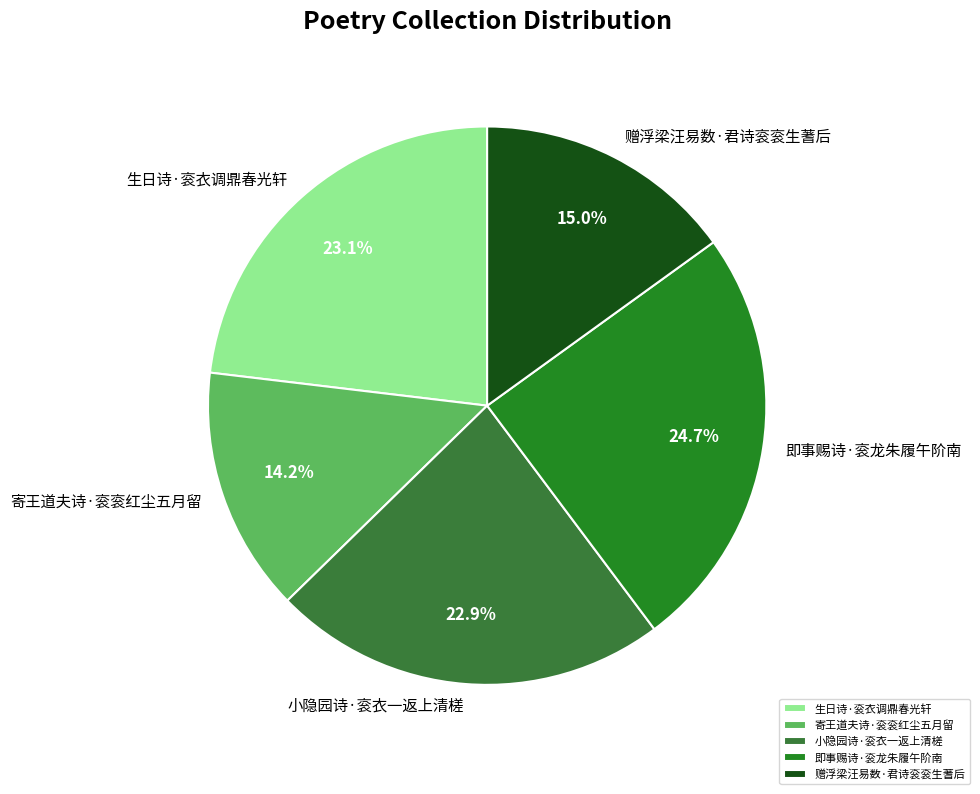

Does 生日诗·衮衣调鼎春光轩 account for over 50% of the chart?

No